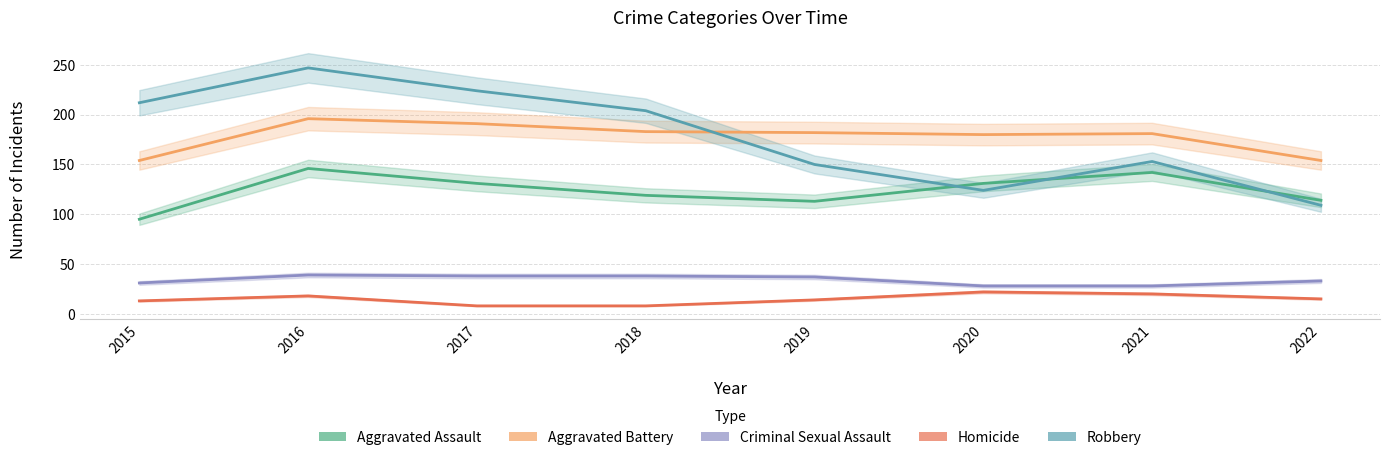

How many interior local peaks does the Robbery series have?

2